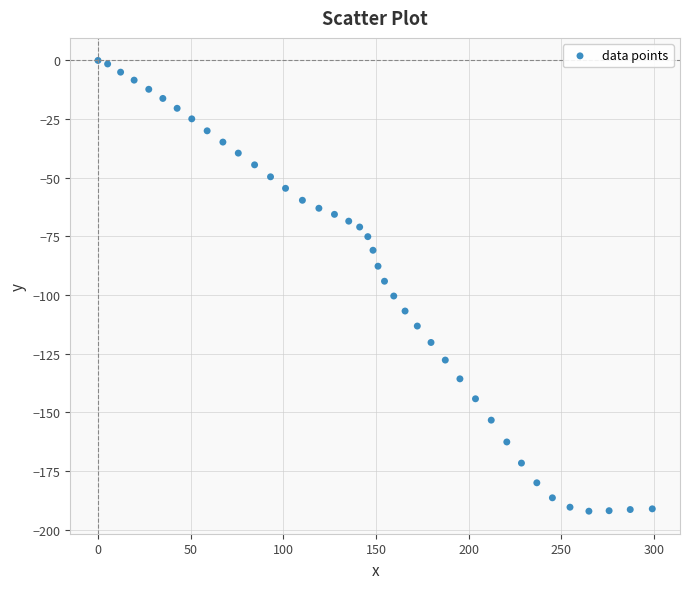

What is the range of X values (max minus min)?

299.1